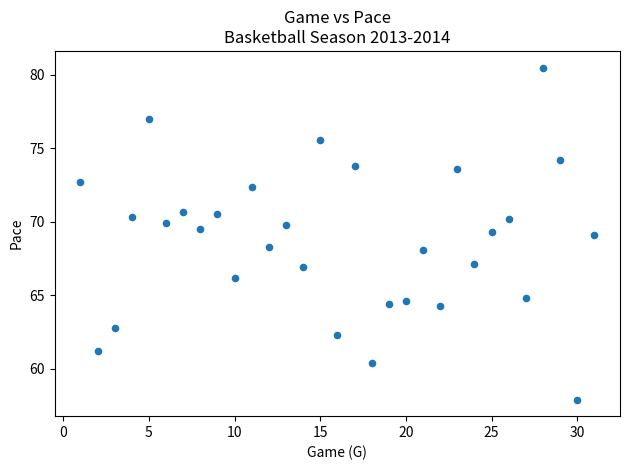

What is the range of Y values (max minus min)?

22.6